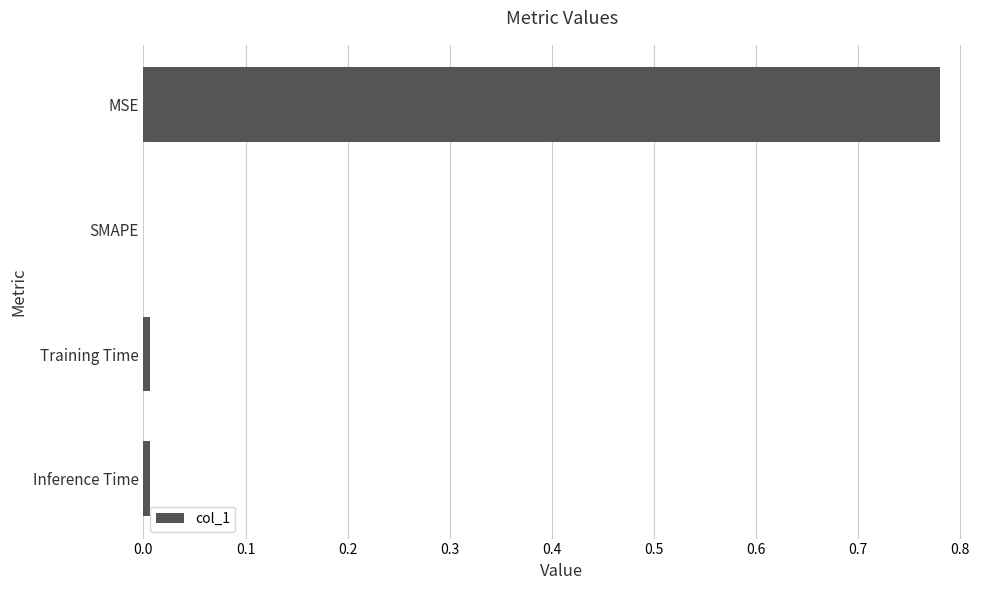

Which has a higher value, Training Time or MSE?

MSE